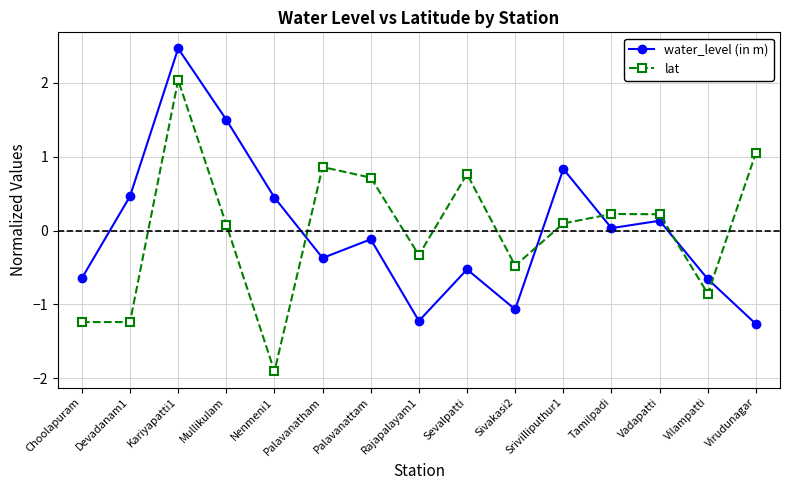

How many values in water_level (in m) are above zero?

7